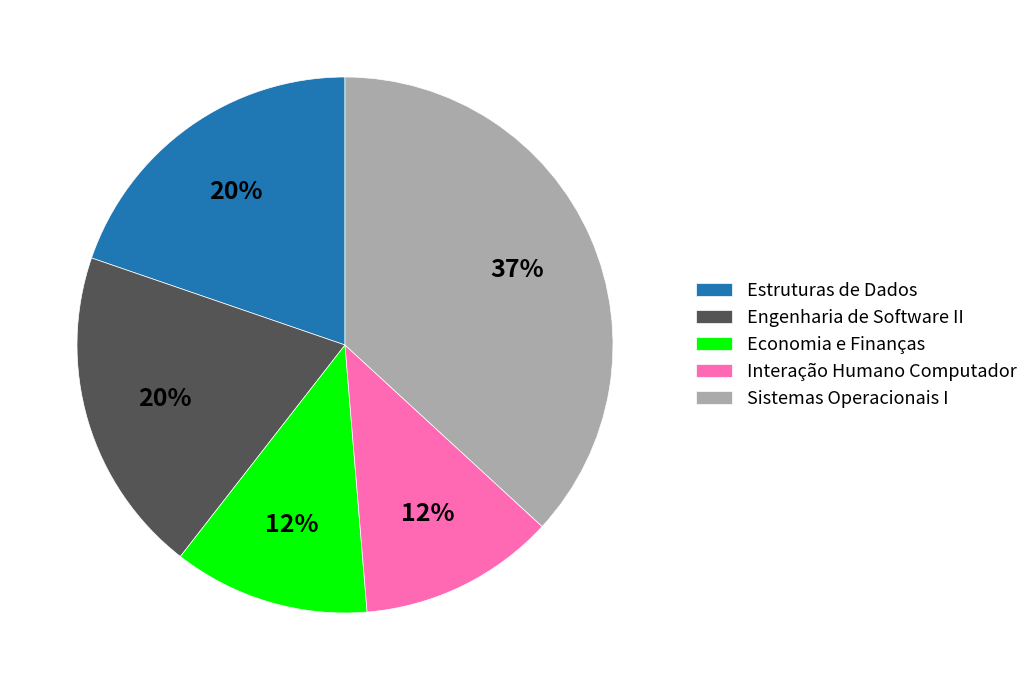

Which category has the biggest portion of the pie?

Sistemas Operacionais I